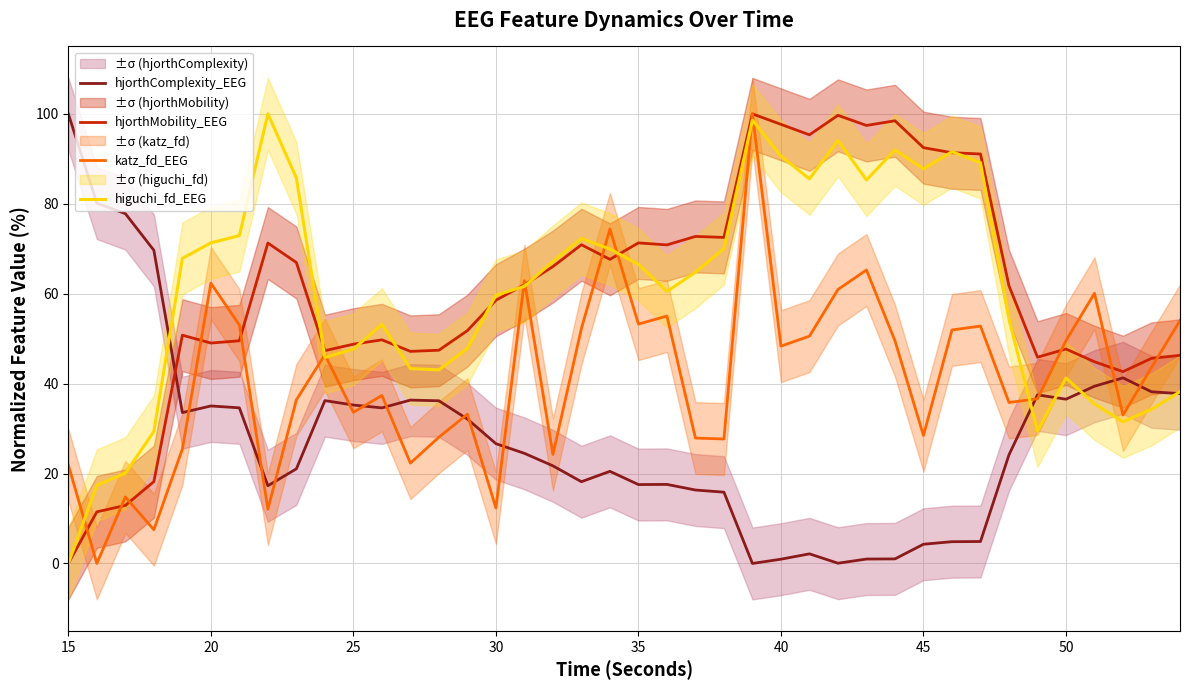

True or false: katz_fd_EEG has a value of 49.6 at 50.

True